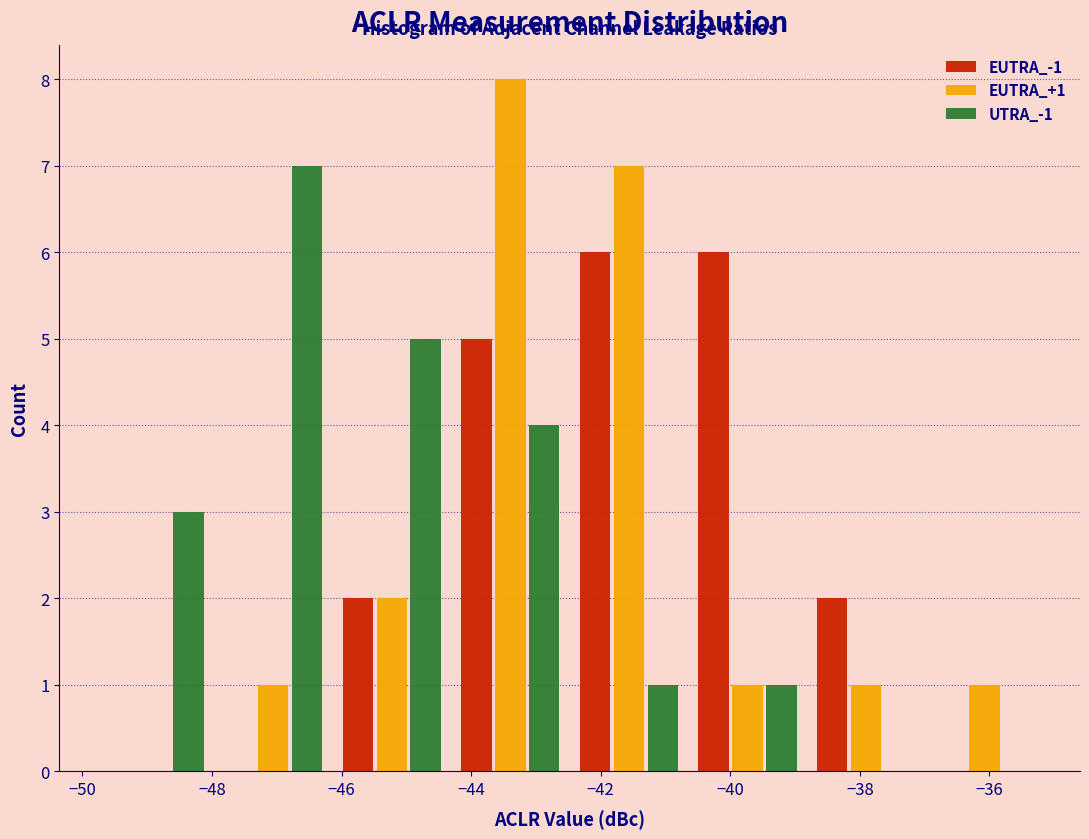

In the UTRA_-1 series, which range on the x-axis has the tallest bar?

-48.0 to -46.2